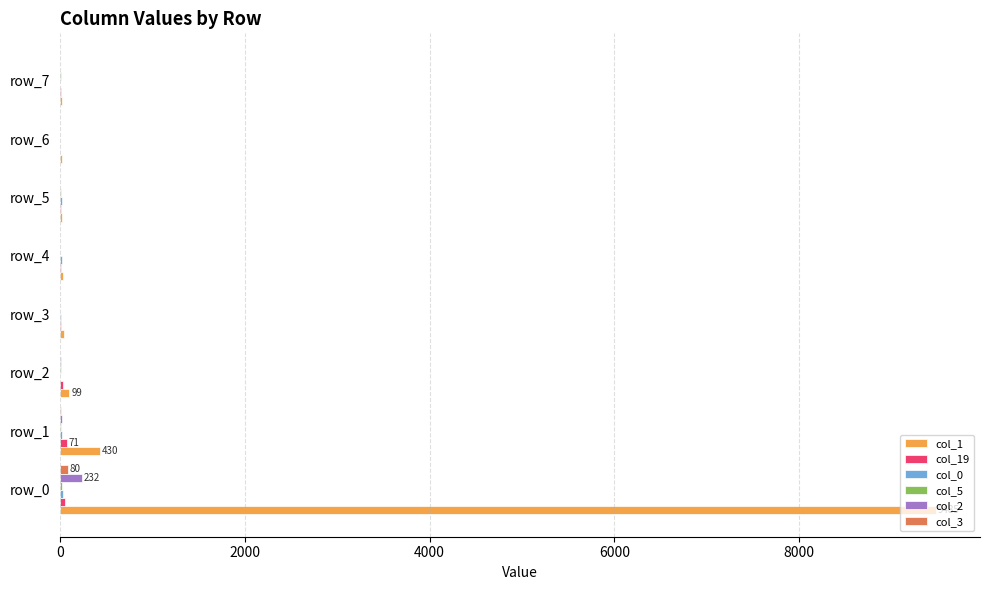

Which category has the highest value in the col_2 series?

row_0